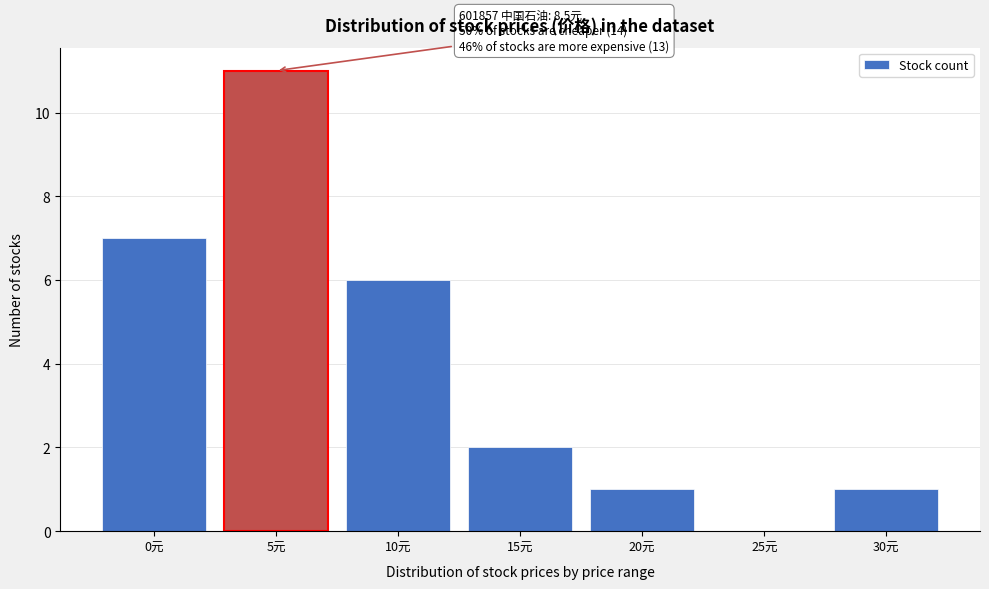

Reading right to left, list all the values displayed in this chart.

30元=1	25元=0	20元=1	15元=2	10元=6	5元=11	0元=7